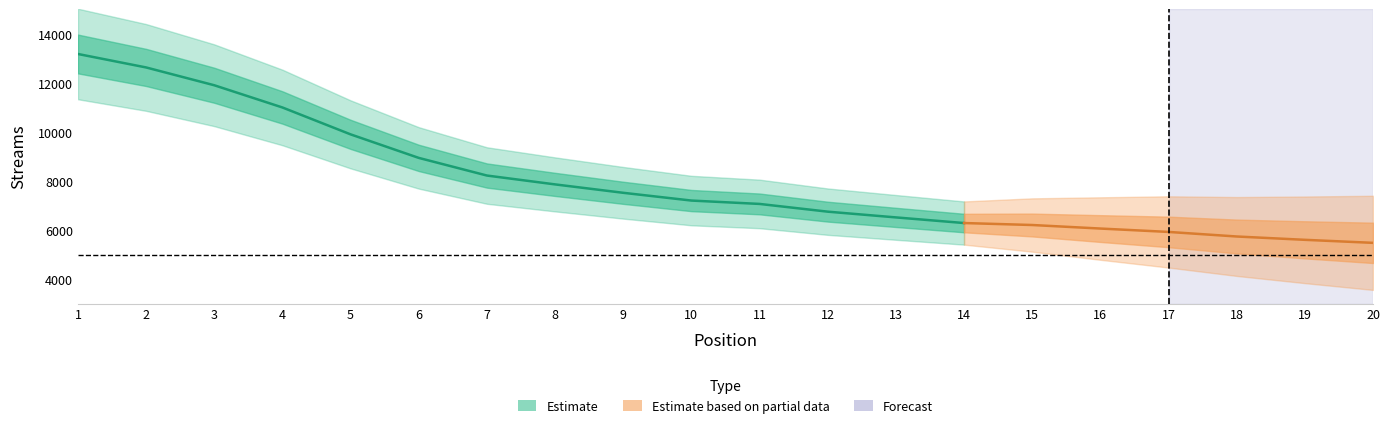

What is the sum of all values?

160102